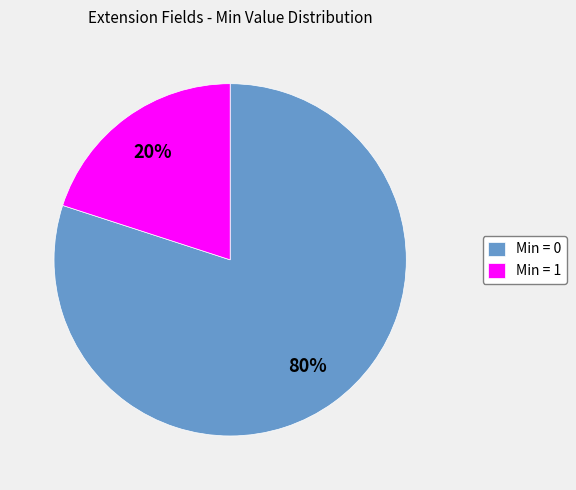

Rank the categories by value from lowest to highest.

Min = 1, Min = 0